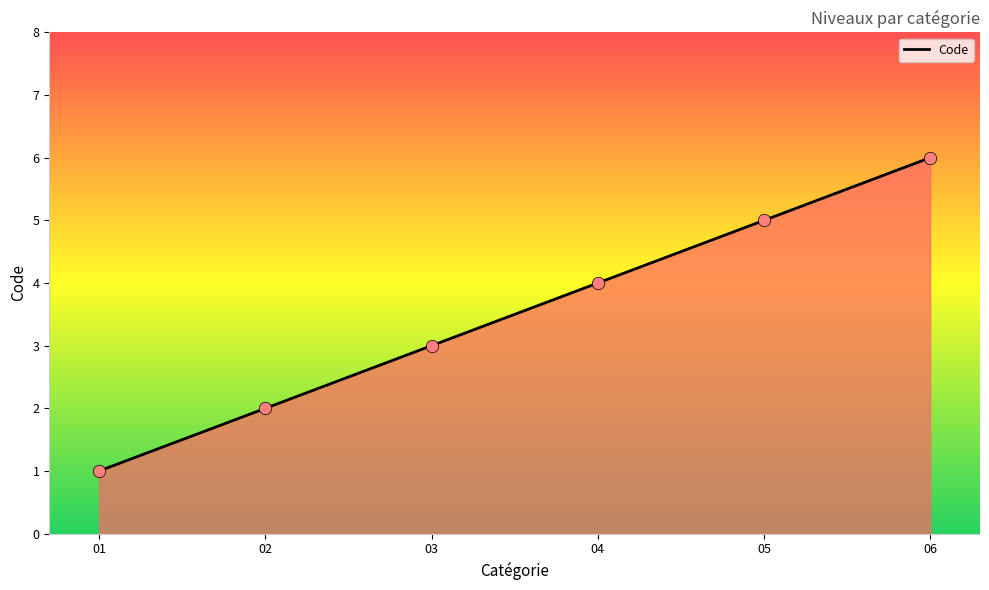

What is the ratio of the value at 01 to the value at 06?

0.2